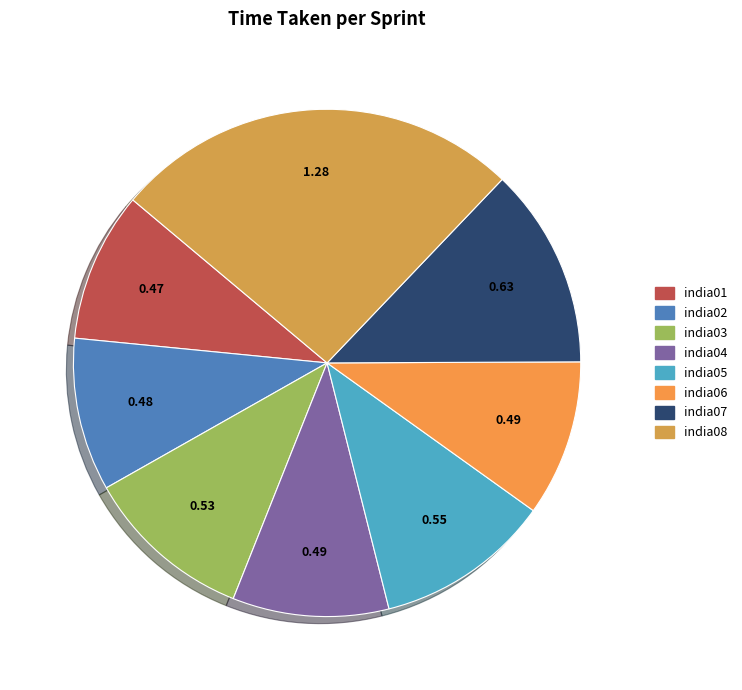

How many segments does this pie chart have?

8